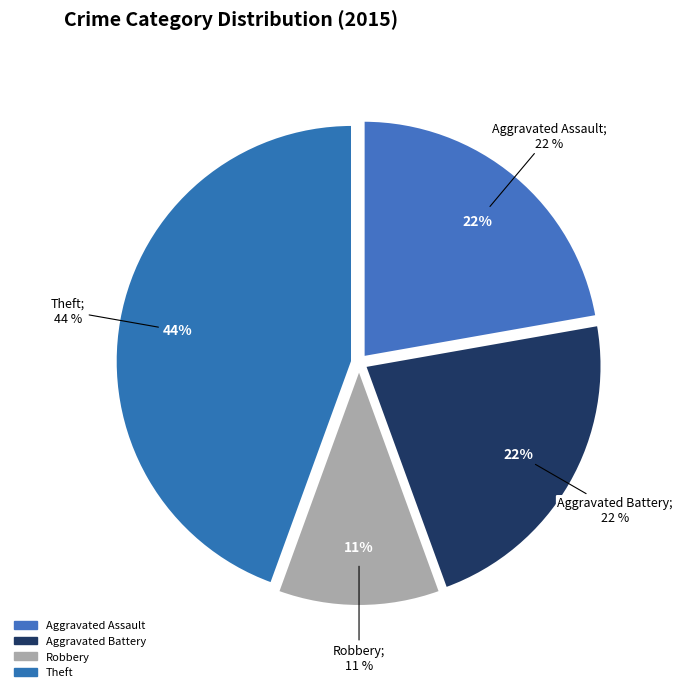

What percentage is the Aggravated Battery slice, to the nearest percent?

22%